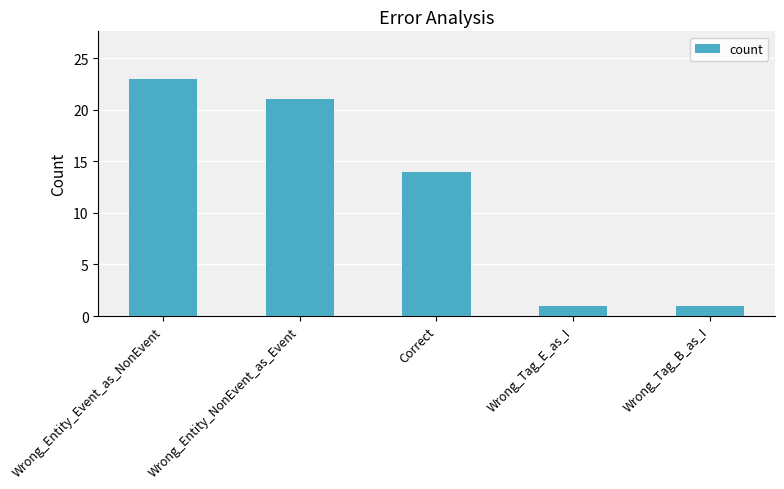

What is the smallest value displayed?

1